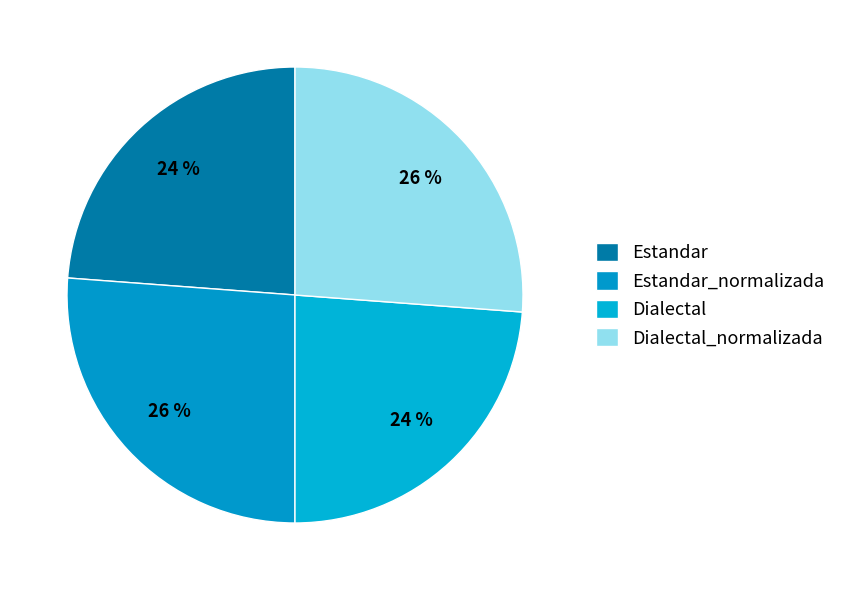

What is the largest slice in the pie chart?

Estandar_normalizada